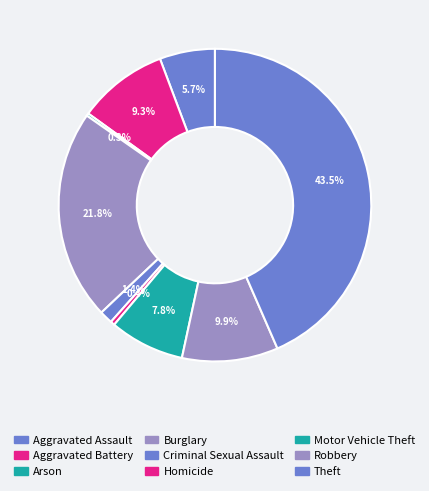

Does Homicide represent more than half of the total?

No